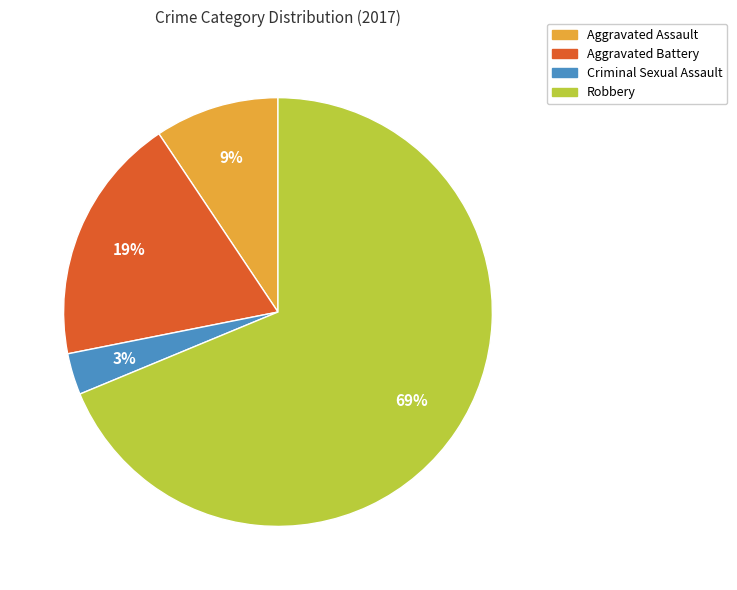

True or false: Criminal Sexual Assault accounts for 3% of the total.

True